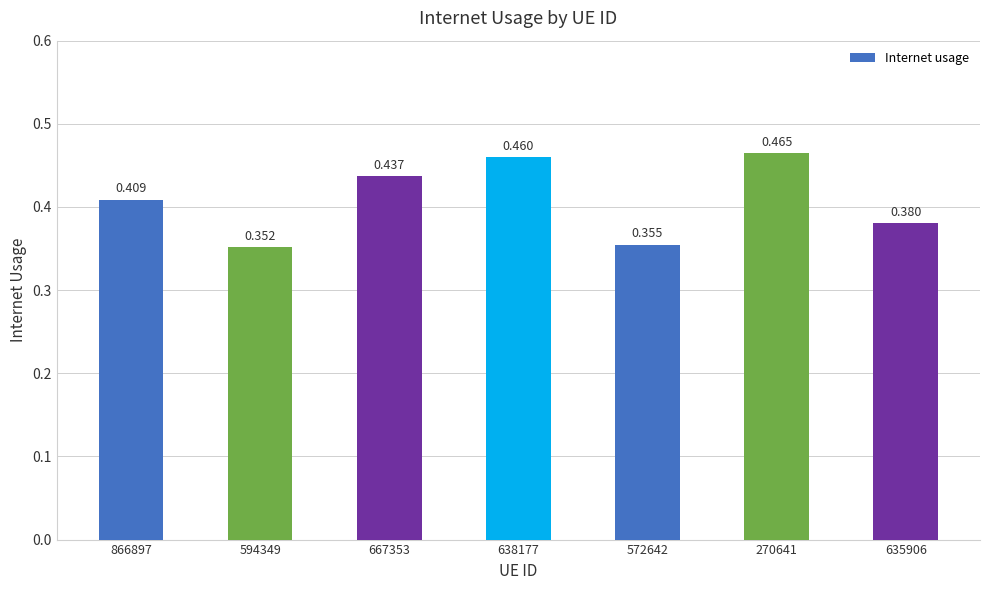

Rank the categories by value from highest to lowest.

270641, 638177, 667353, 866897, 635906, 572642, 594349